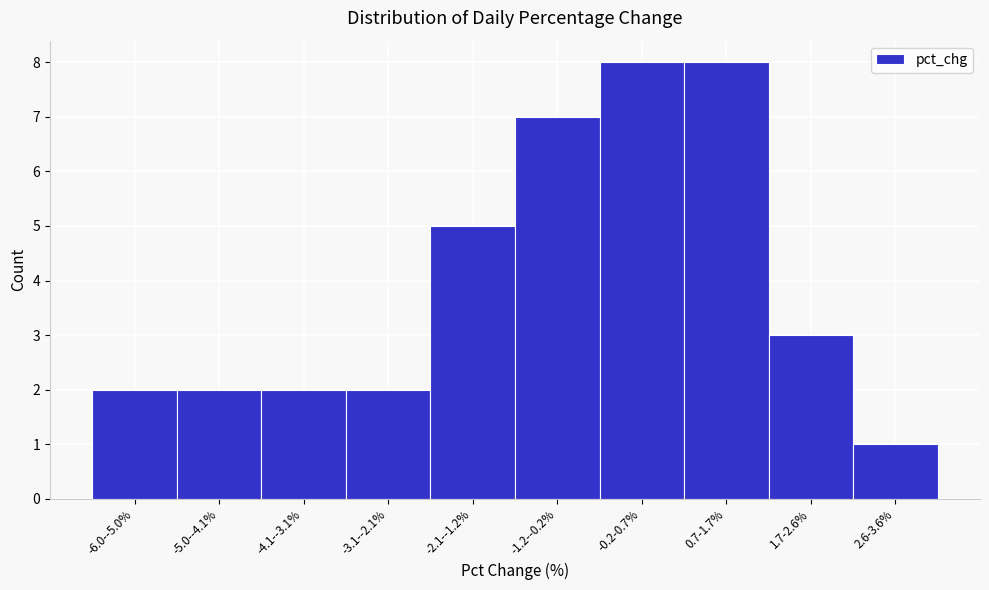

Reading left to right, extract all data points from this chart.

-6.0--5.0%=2	-5.0--4.1%=2	-4.1--3.1%=2	-3.1--2.1%=2	-2.1--1.2%=5	-1.2--0.2%=7	-0.2-0.7%=8	0.7-1.7%=8	1.7-2.6%=3	2.6-3.6%=1